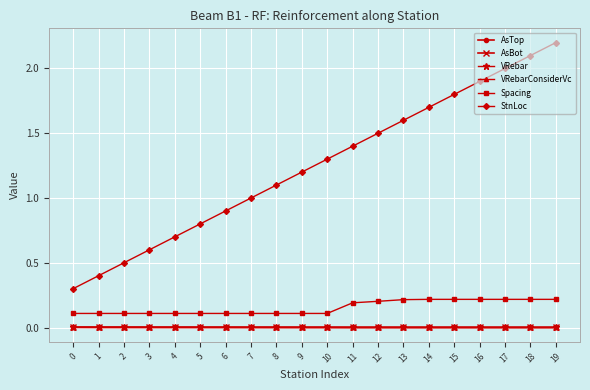

Between 0 and 4, which series saw the biggest shift?

StnLoc